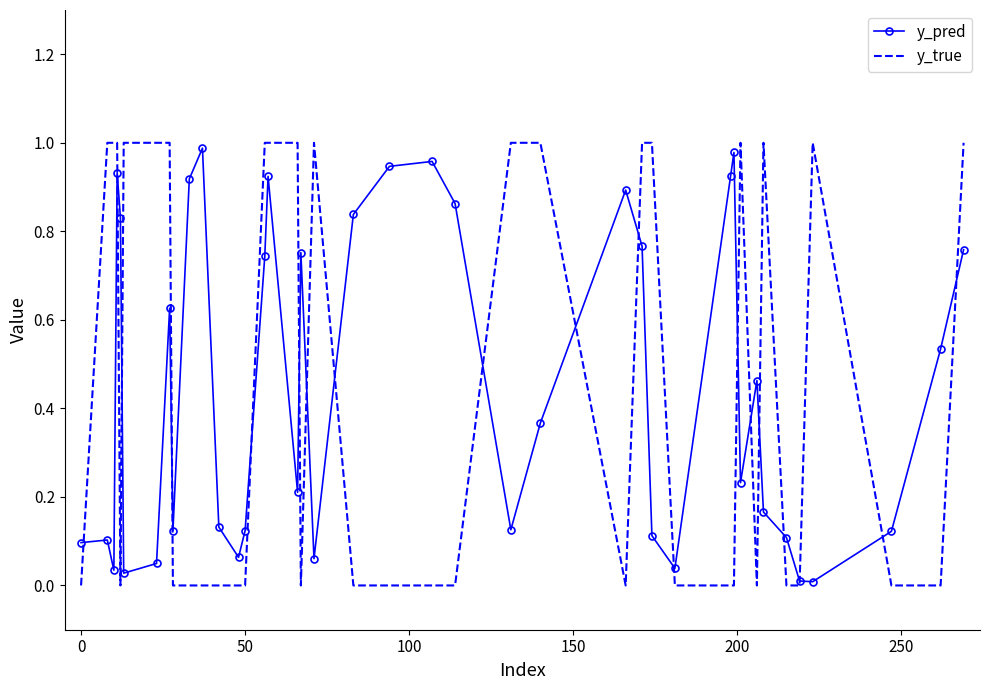

Which series has the largest range (max minus min)?

y_true